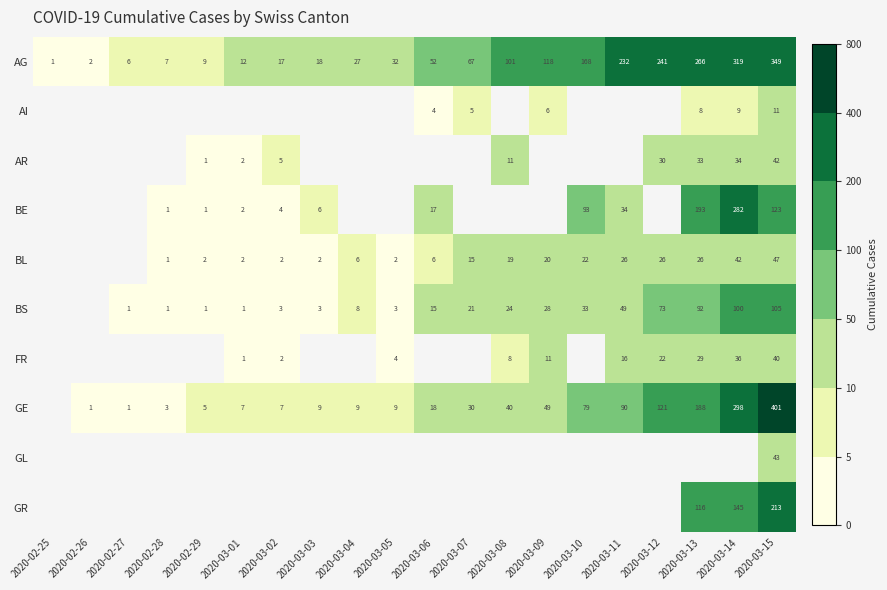

What is the difference between the GE values at 2020-03-13 and 2020-03-03?

179